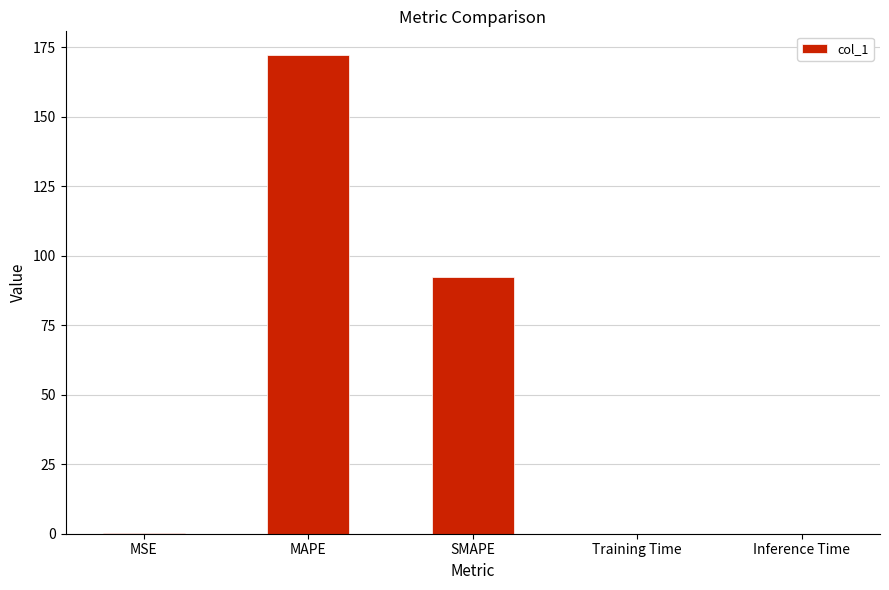

The chart shows a value of 149.0 at SMAPE. True or false?

False